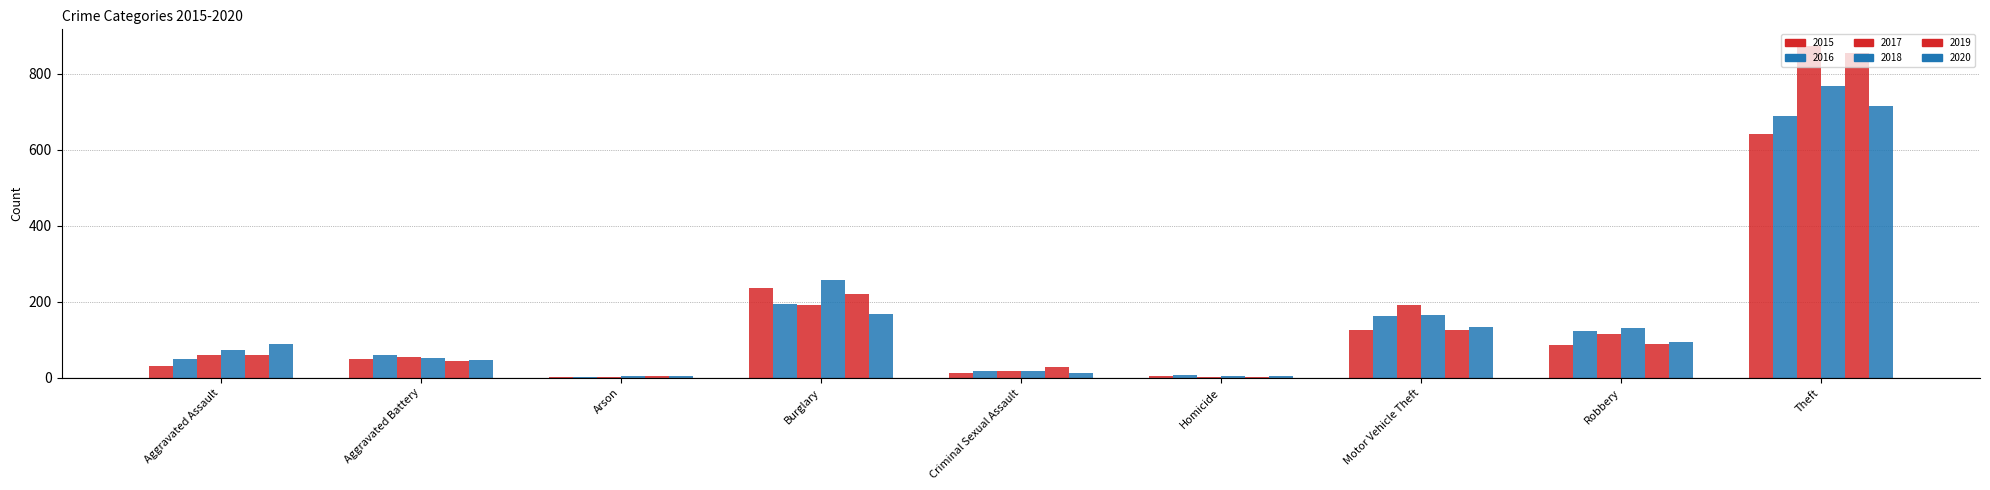

What is the maximum value for 2019?

855